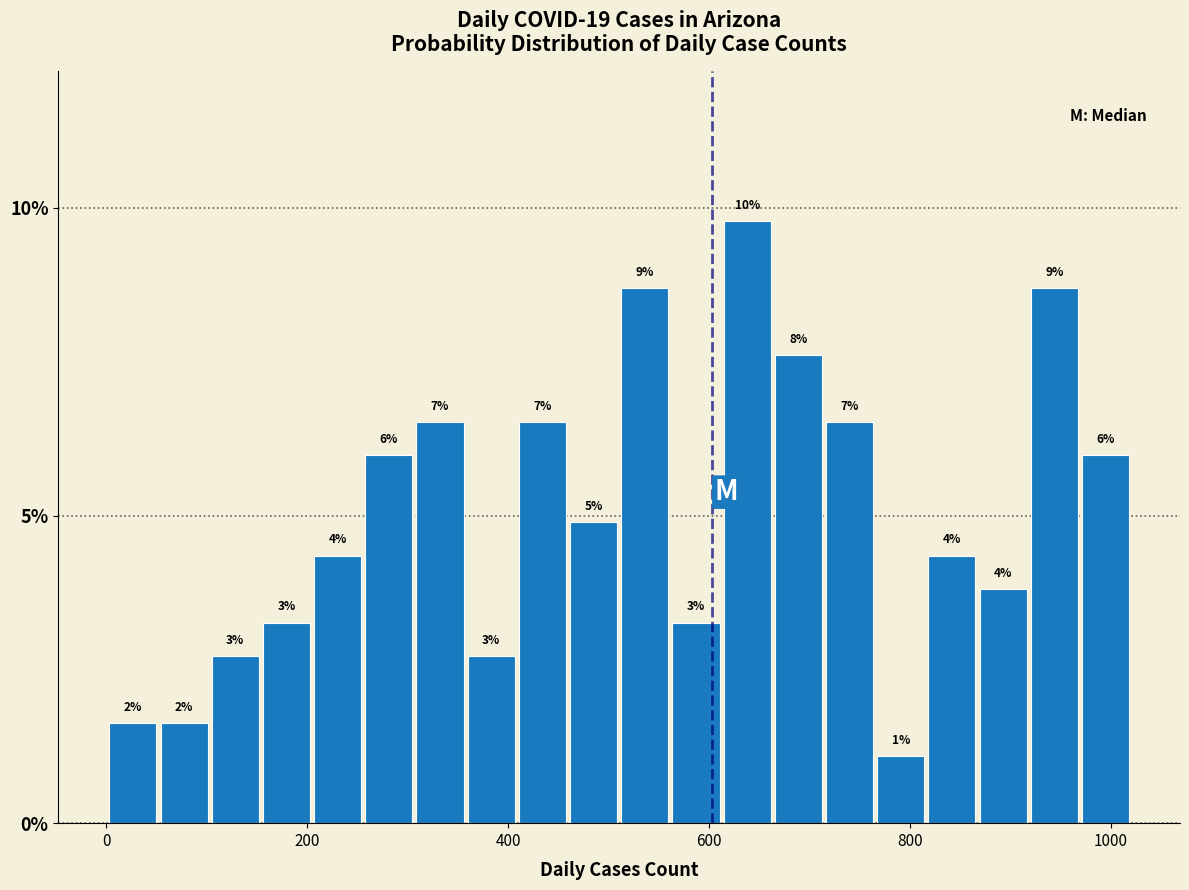

Read against the x-axis, roughly where is the centre of the tallest bar?

640